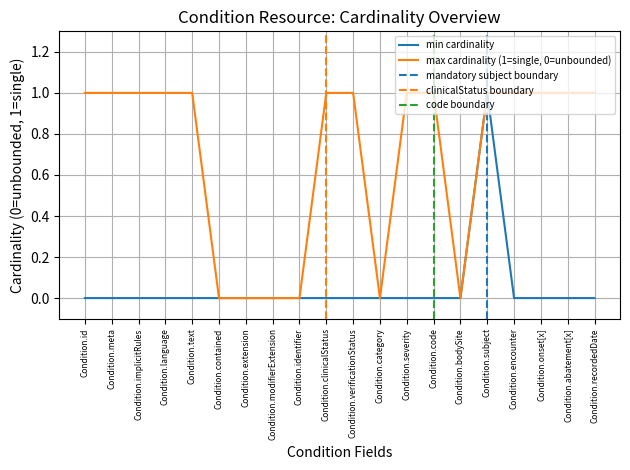

The min cardinality series shows 0 at Condition.category. True or false?

True